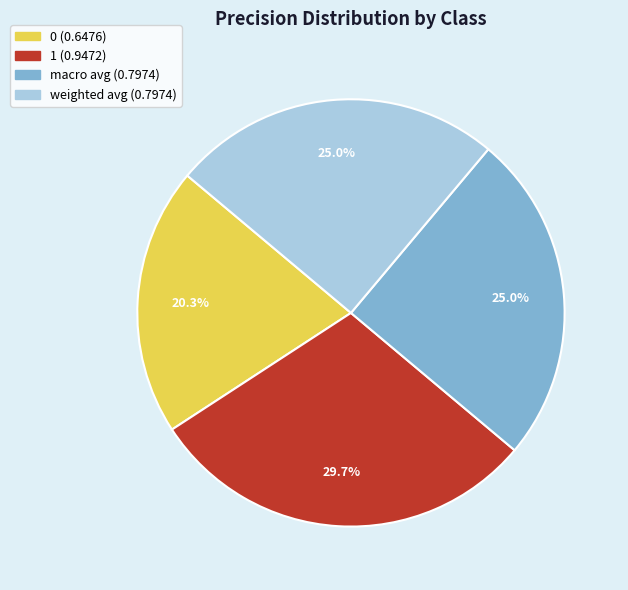

True or false: macro avg accounts for 25% of the total.

True